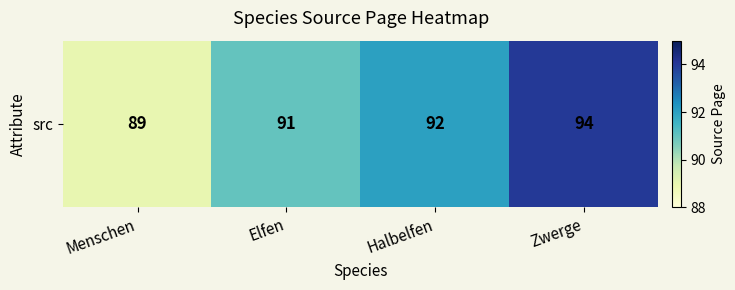

What is the ratio of the value at Zwerge to the value at Elfen?

1.0